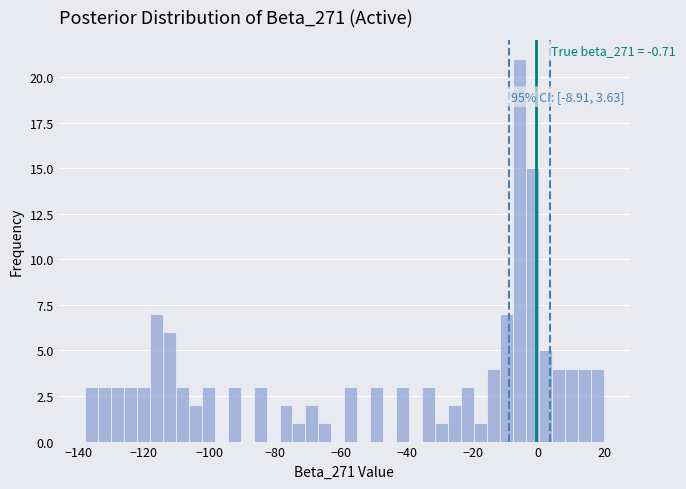

Read against the x-axis, roughly where is the centre of the tallest bar?

-6